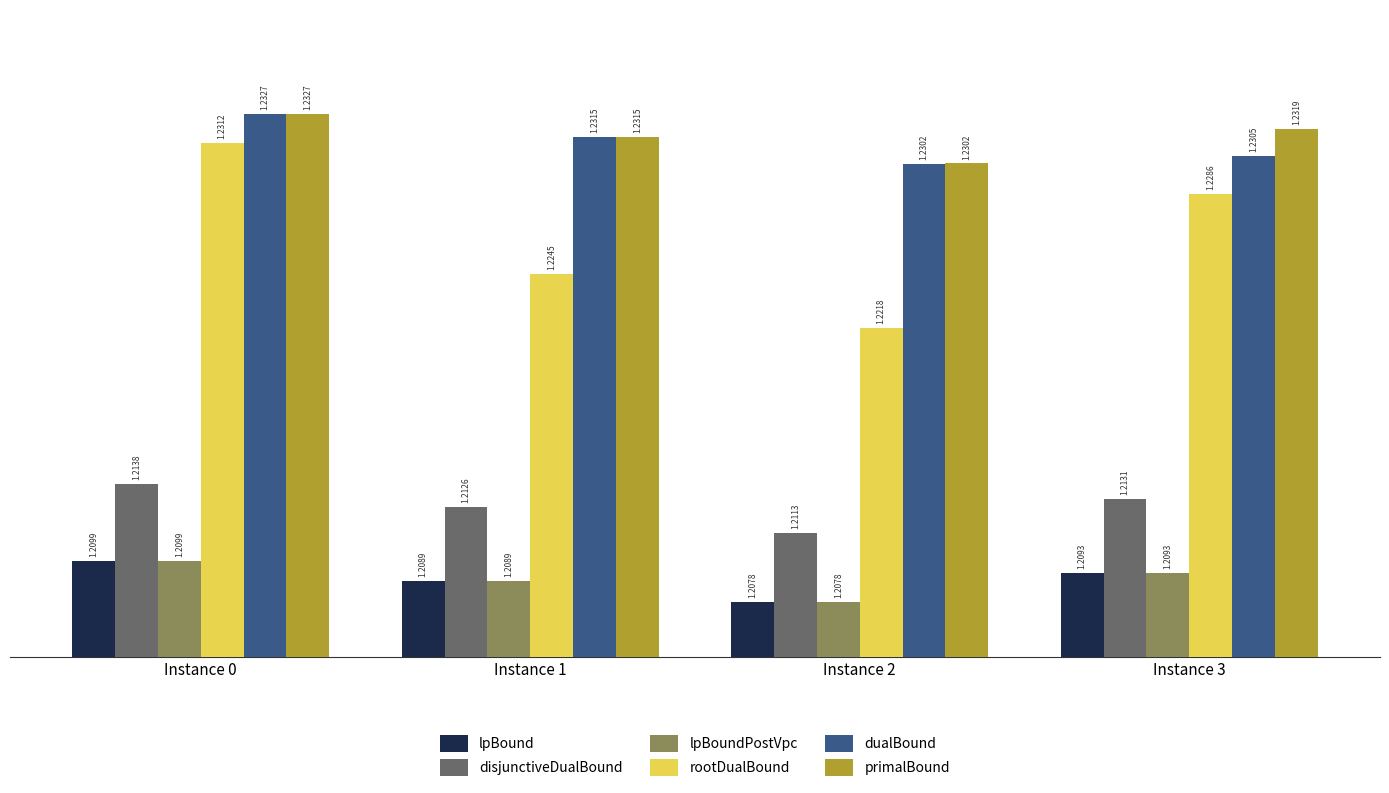

Which has a higher value, Instance 1 or Instance 3?

Instance 3